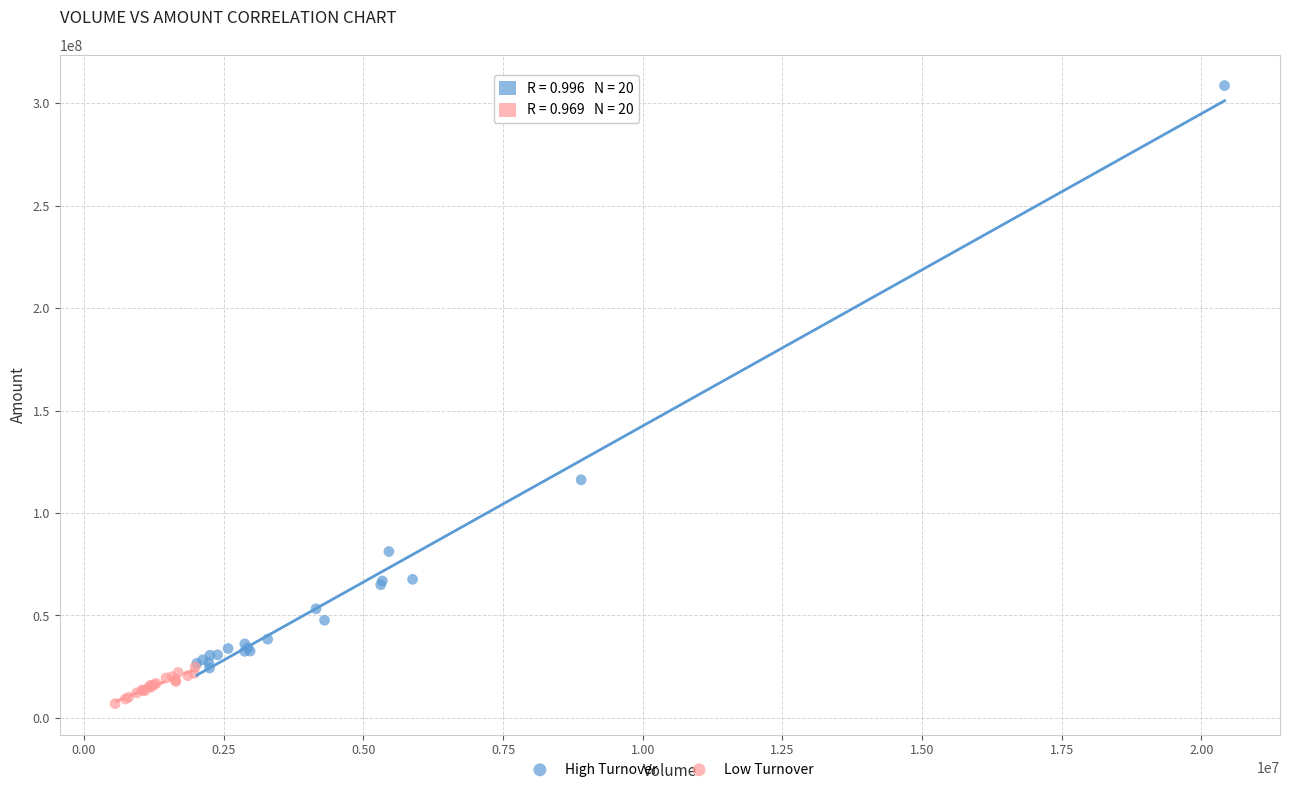

Which series contains the lowest Y value?

Low Turnover